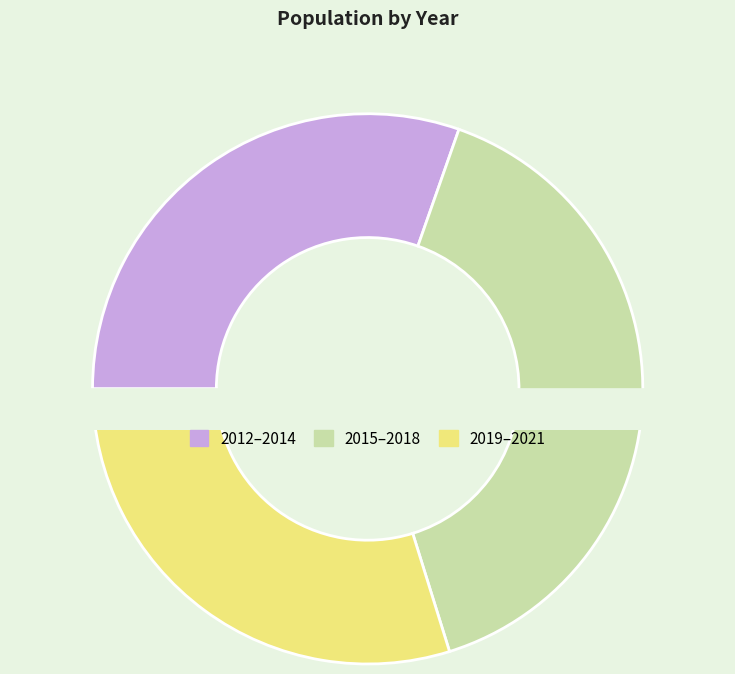

What percentage is NOT represented by 2017?

90.1%